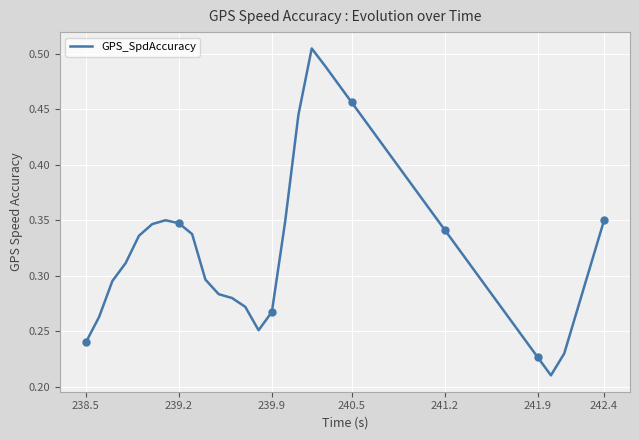

True or false: GPS_SpdAccuracy has more than 0 interior local peaks.

True